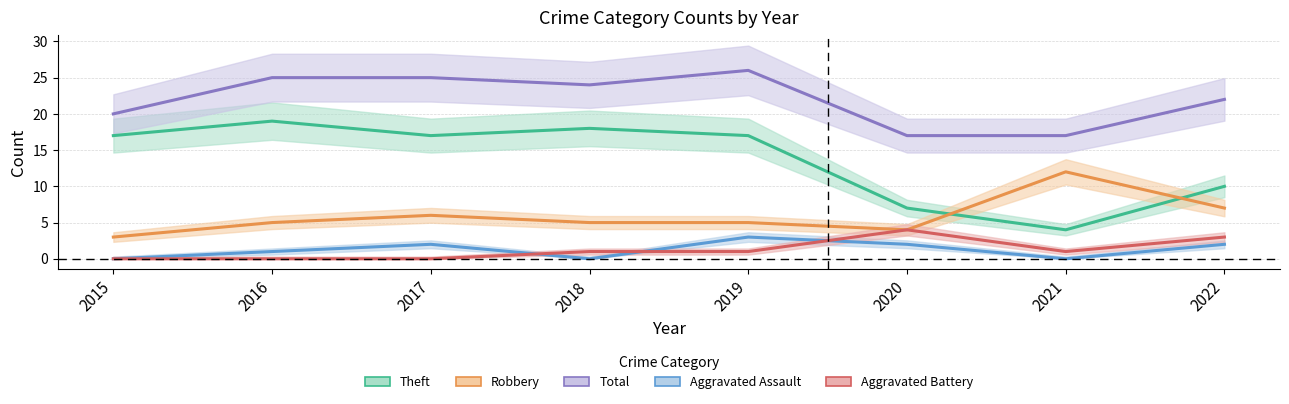

Which category has the highest value in the Total series?

2019